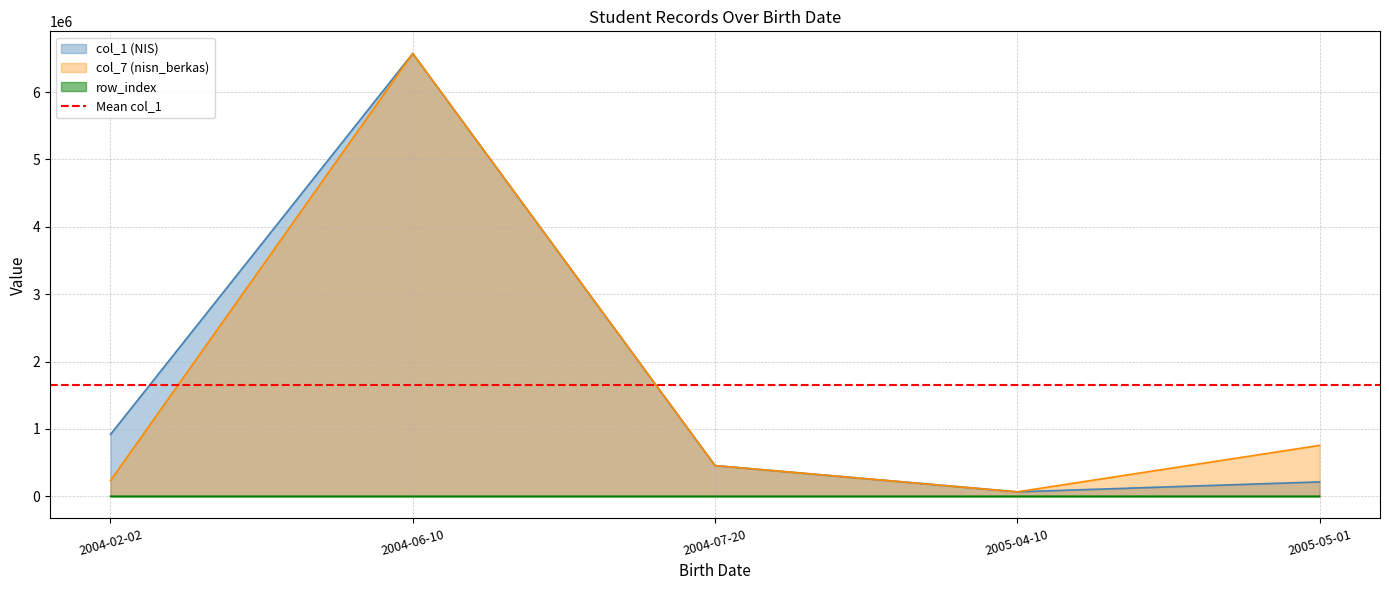

Reading left to right, list all the values displayed in this chart.

row_index: 2004-02-02=1	2004-06-10=3	2004-07-20=4	2005-04-10=5	2005-05-01=2
col_1: 2004-02-02=918391	2004-06-10=6573546	2004-07-20=455677	2005-04-10=65787	2005-05-01=213313
col_7: 2004-02-02=233344	2004-06-10=6573546	2004-07-20=455677	2005-04-10=65787	2005-05-01=755668